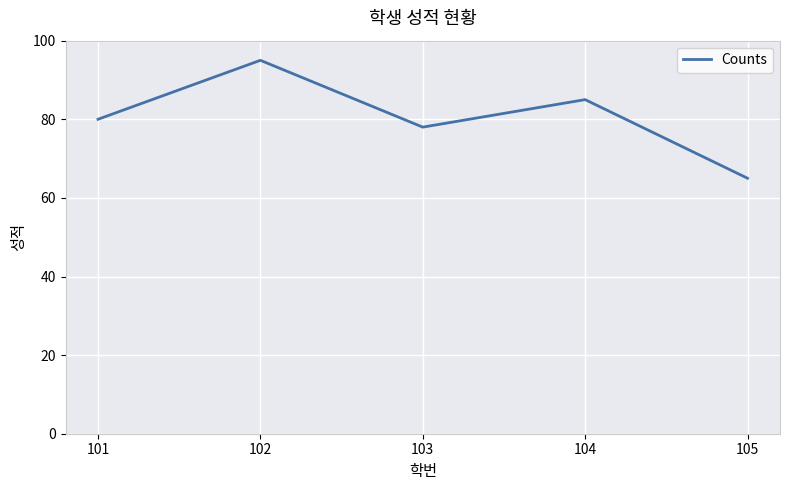

Is this an area chart (filled region under the line)?

No